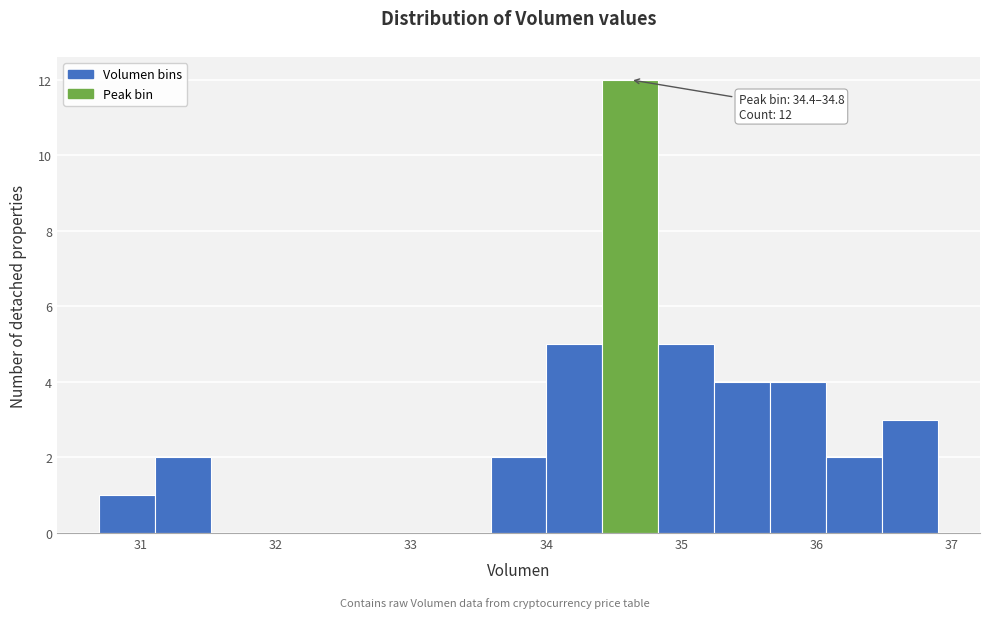

Over which range of the x-axis is the bar tallest?

34.4 to 34.8